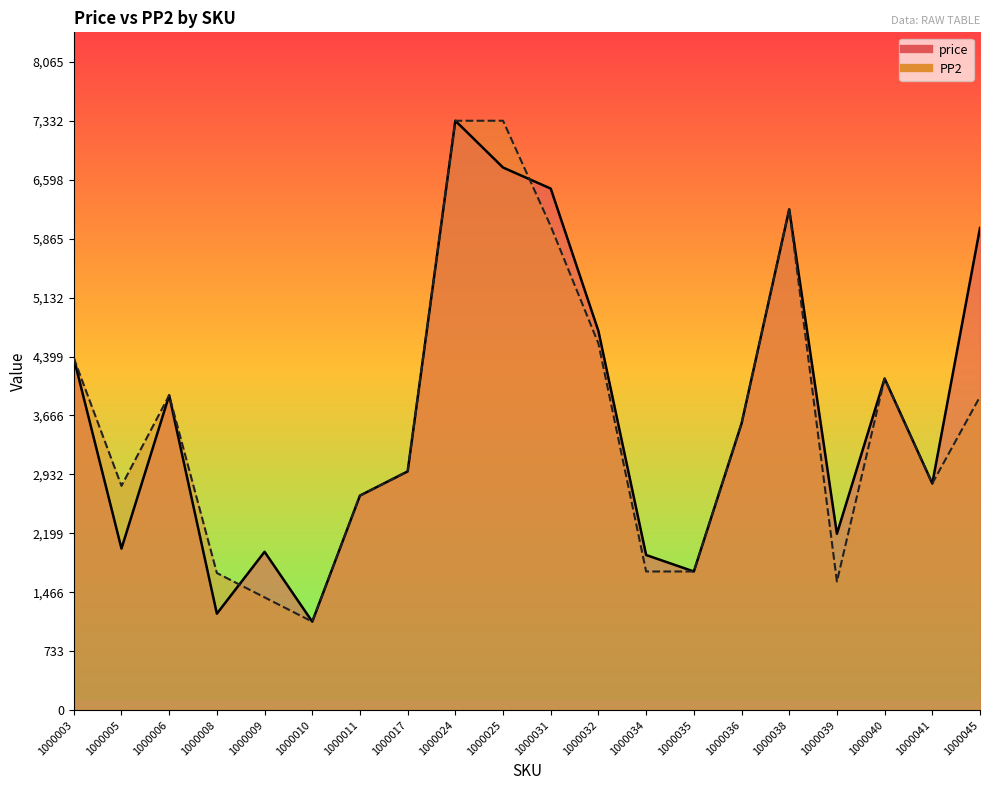

Between 1000039 and 1000041, which series saw the biggest shift?

PP2